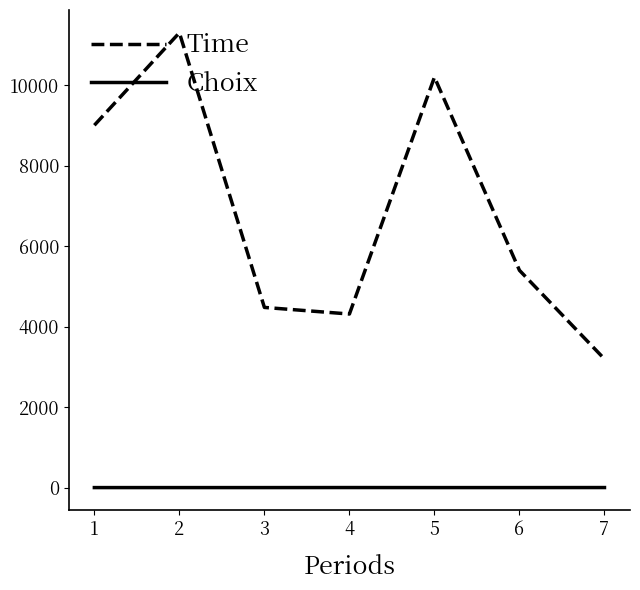

Does the chart display data point markers on the line(s)?

No